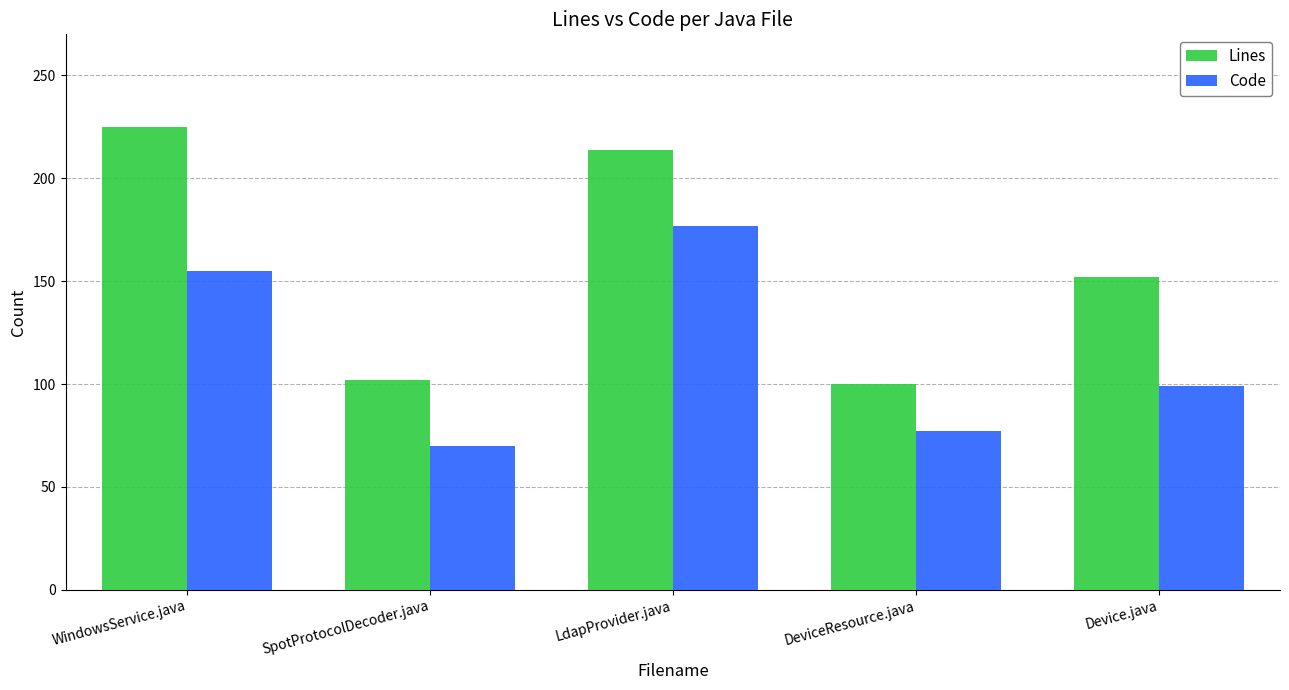

Reading right to left, list all the values displayed in this chart.

Lines: Device.java=152	DeviceResource.java=100	LdapProvider.java=214	SpotProtocolDecoder.java=102	WindowsService.java=225
Code: Device.java=99	DeviceResource.java=77	LdapProvider.java=177	SpotProtocolDecoder.java=70	WindowsService.java=155